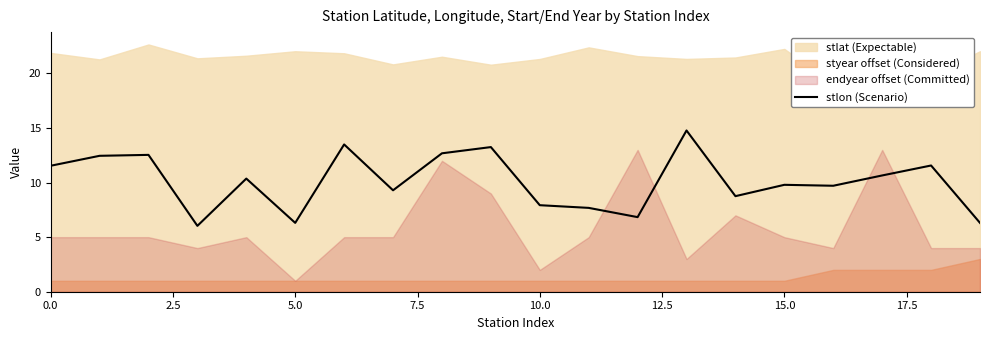

What is the minimum value for stlon (Scenario)?

6.0